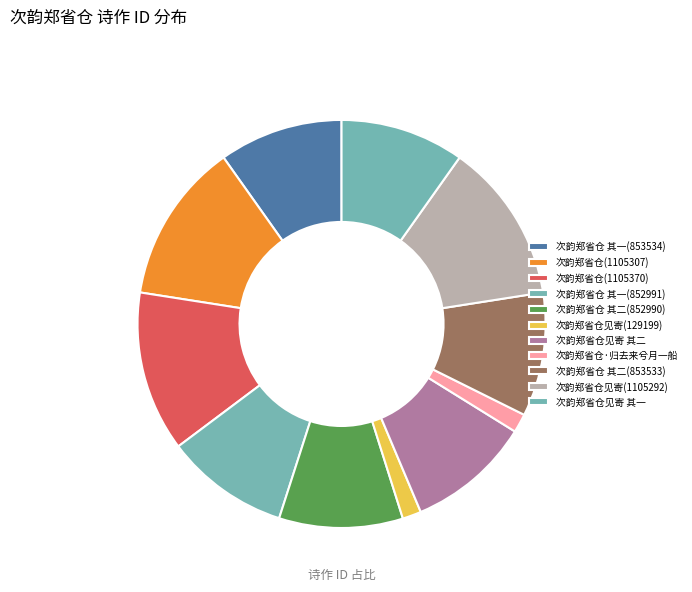

Count the number of slices in the pie.

11